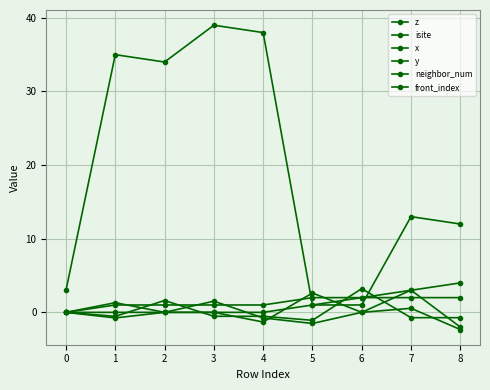

How many lines are shown in the chart?

6